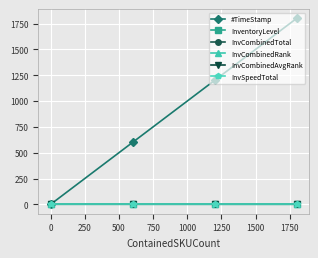

True or false: #TimeStamp and InvCombinedTotal intersect in this chart.

False